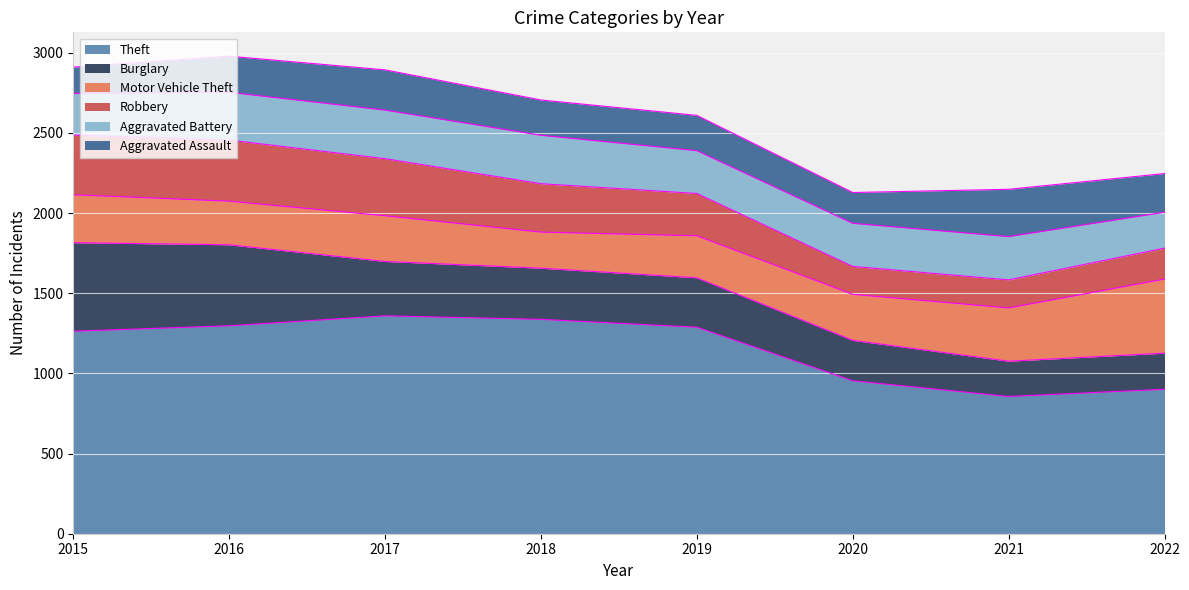

True or false: Aggravated Battery has more than 2 points higher than both neighbors.

False